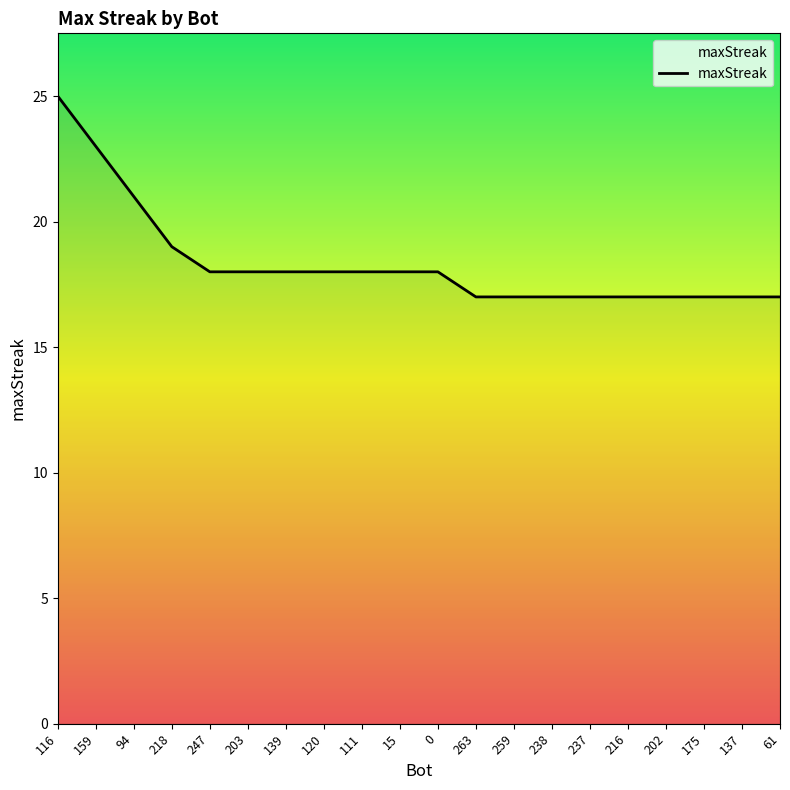

Count the number of data series in this chart.

1